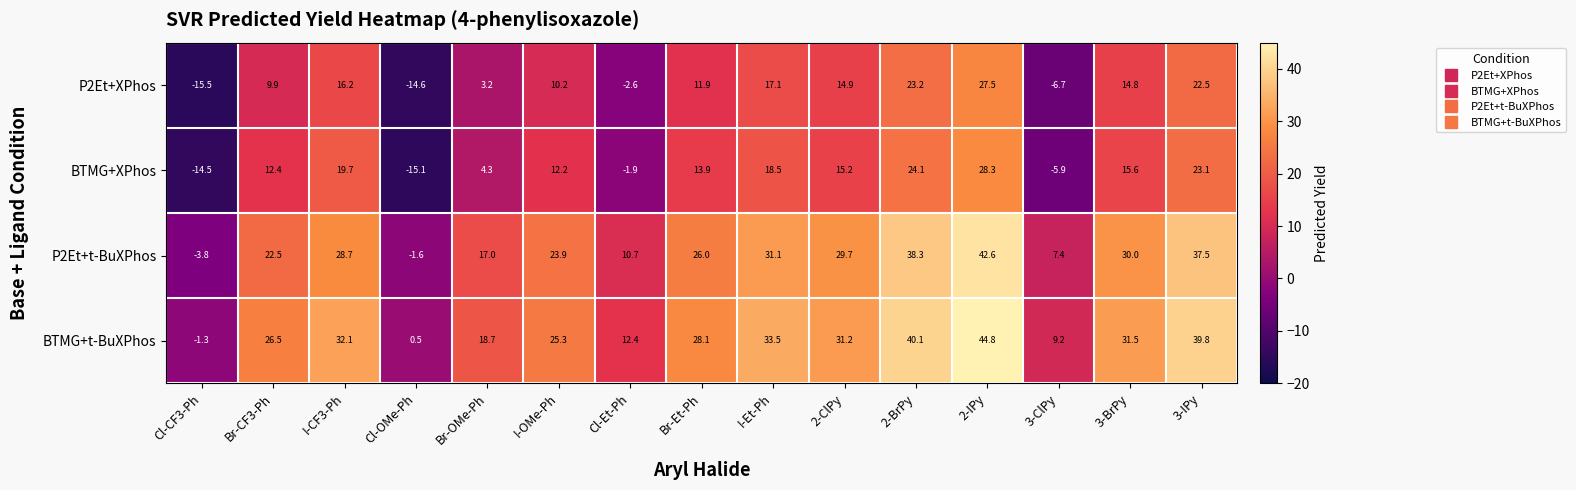

What is the difference between the highest and lowest values at I-Et-Ph?

16.4